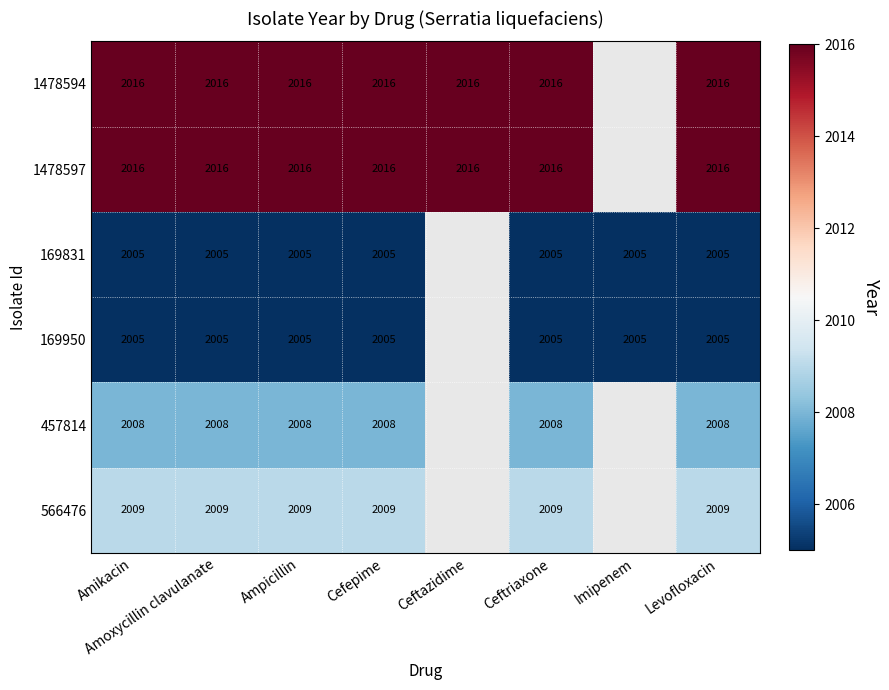

How many distinct data groups are displayed?

6